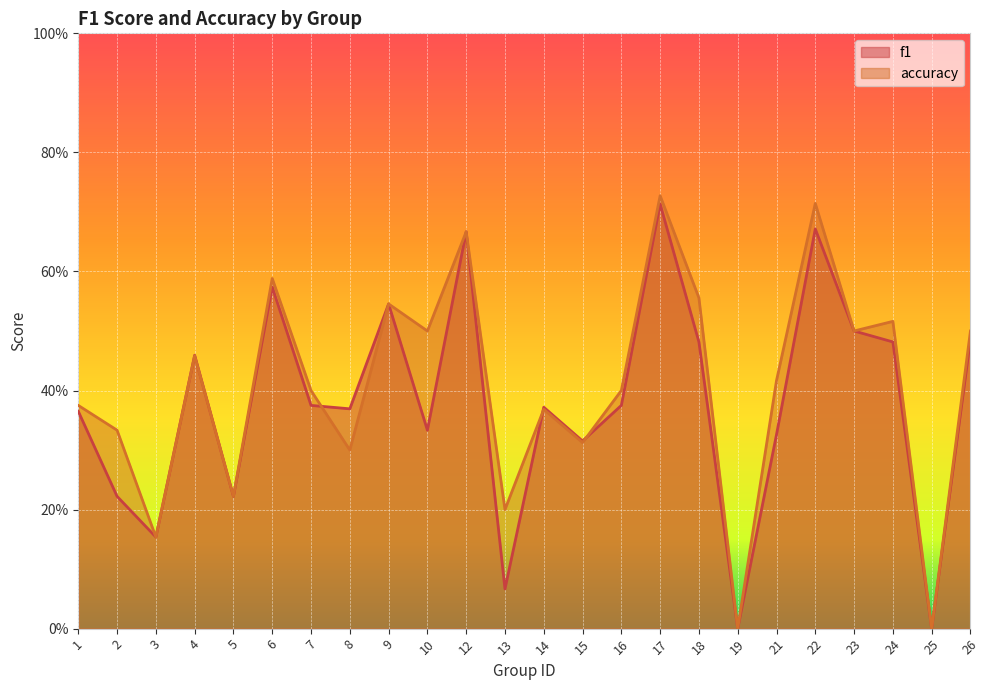

Does the chart display data point markers on the line(s)?

No